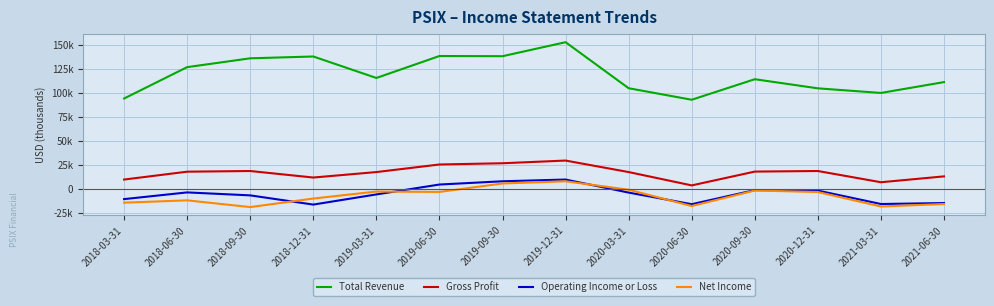

Which category has the highest value in the Net Income series?

2019-12-31